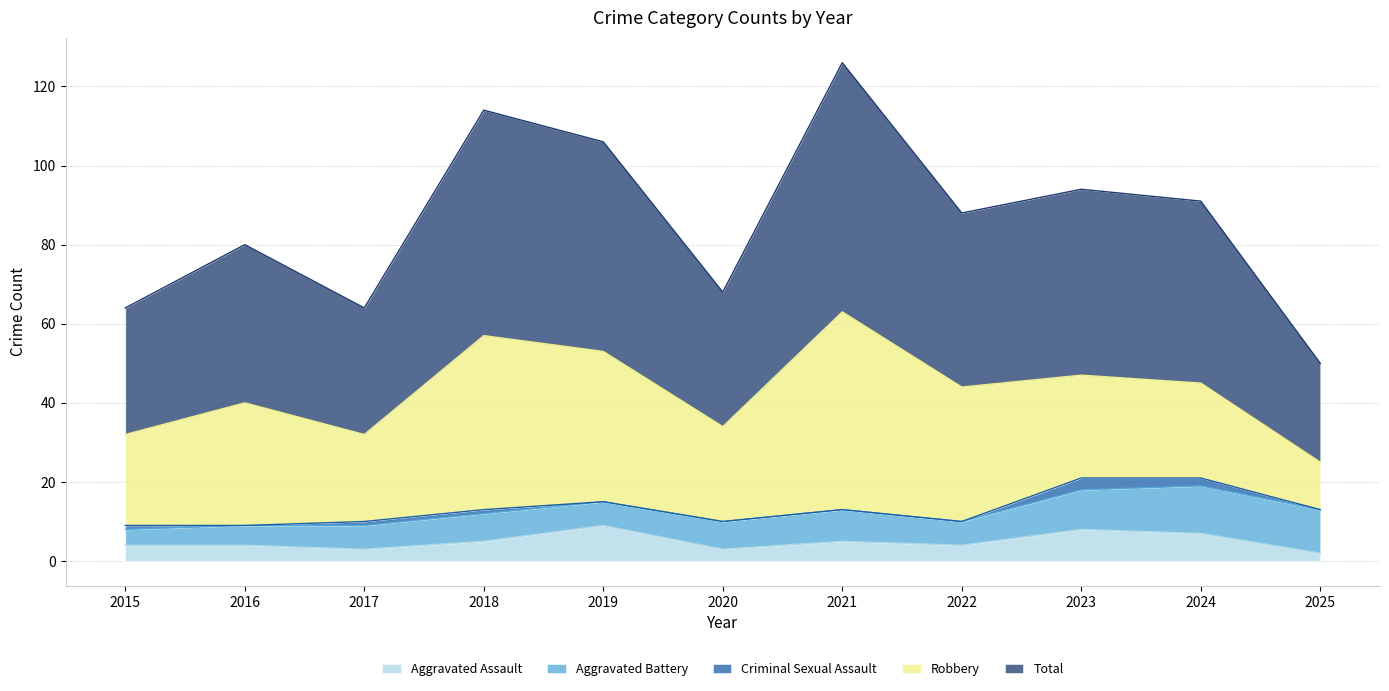

Between 2021 and 2024, which is larger?

2024